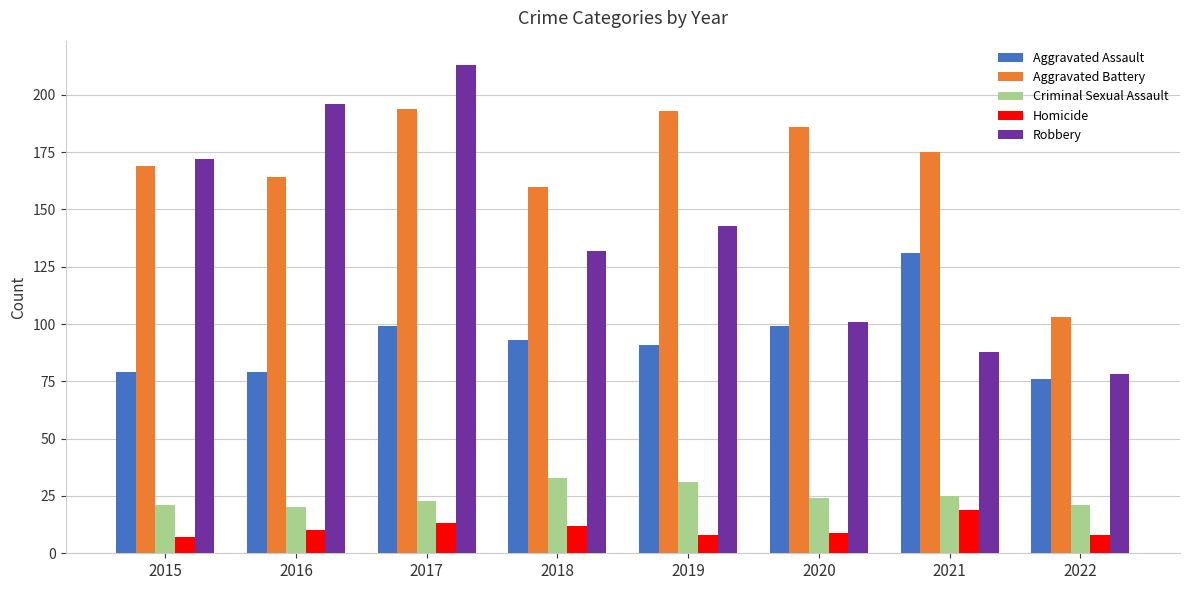

Read the Aggravated Assault value at 2022.

76